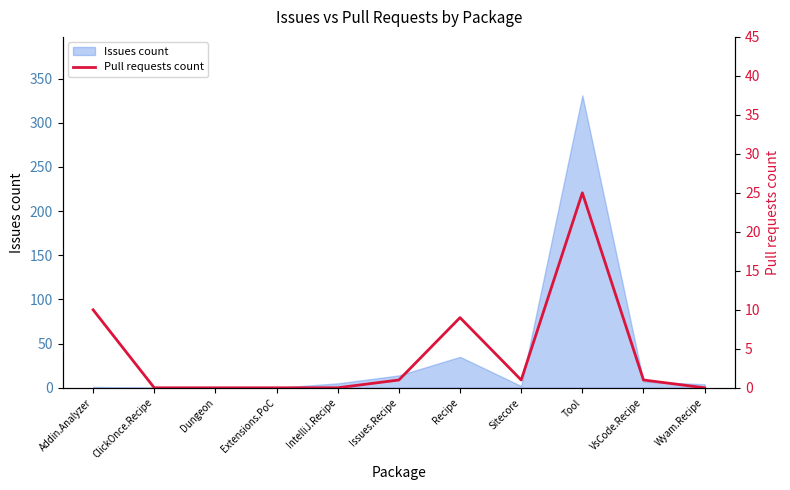

Reading left to right, list all the values displayed in this chart.

10	0	0	0	0	1	9	1	25	1	0